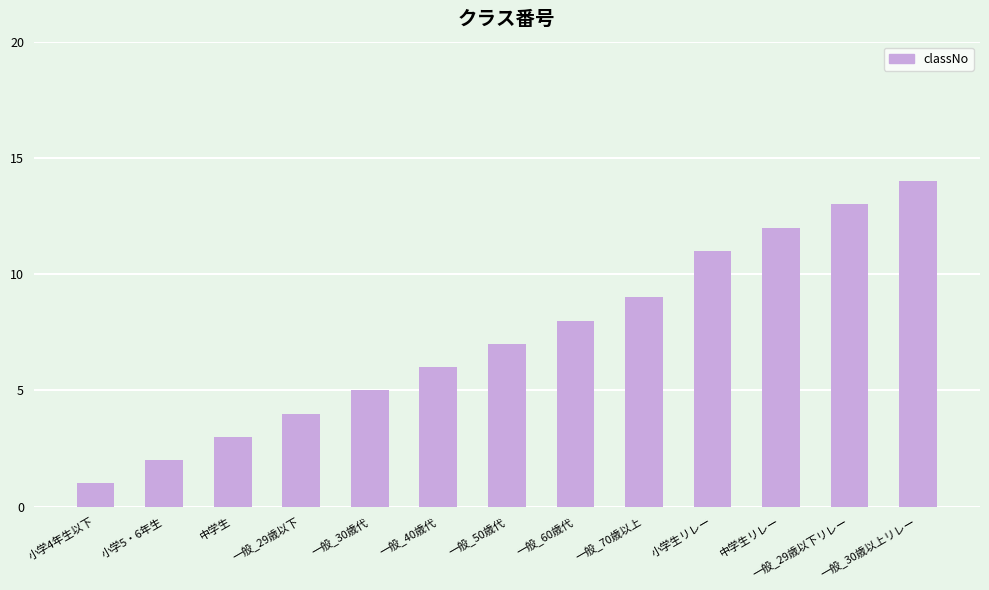

Reading left to right, extract all data points from this chart.

小学4年生以下=1	小学5・6年生=2	中学生=3	一般_29歳以下=4	一般_30歳代=5	一般_40歳代=6	一般_50歳代=7	一般_60歳代=8	一般_70歳以上=9	小学生リレー=11	中学生リレー=12	一般_29歳以下リレー=13	一般_30歳以上リレー=14